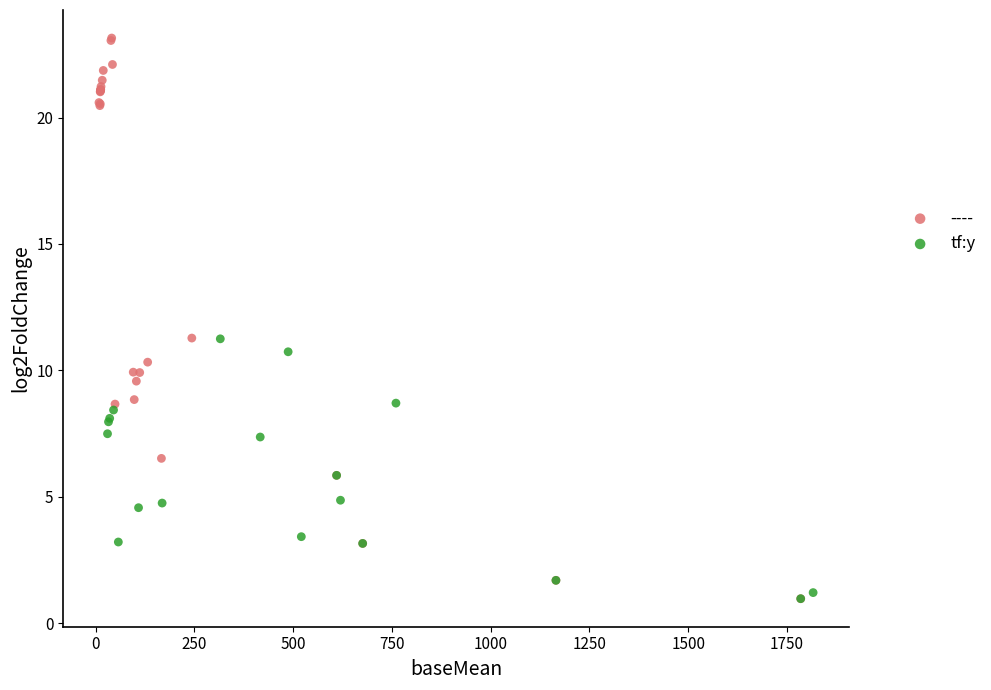

Which series reaches the maximum Y coordinate?

----